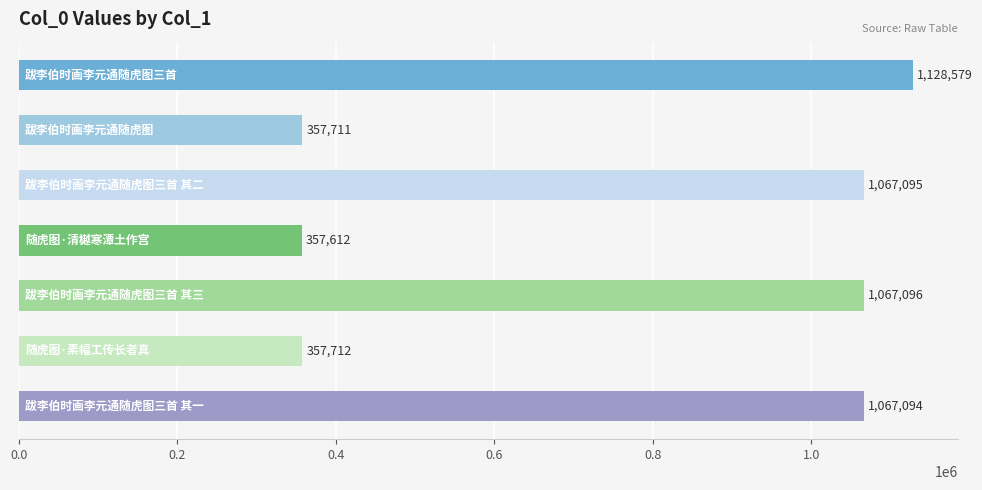

What is the value of the 3rd bar from the top?

1067095